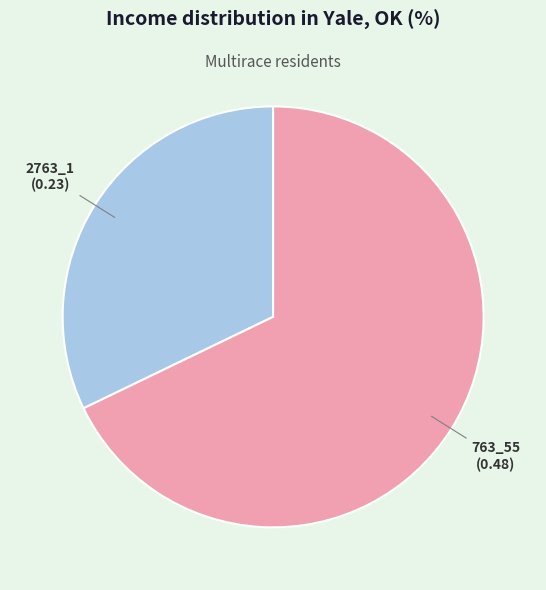

Is there a majority slice in this chart?

Yes